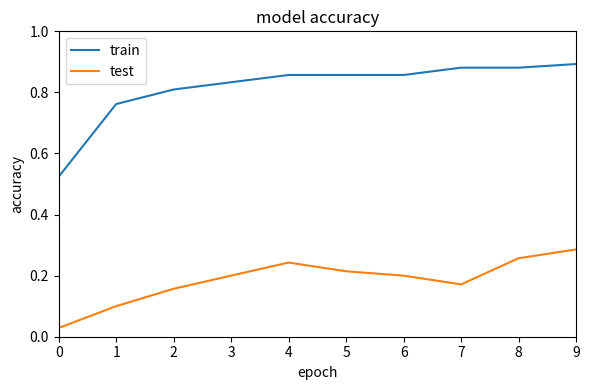

At which label does test reach its peak?

9